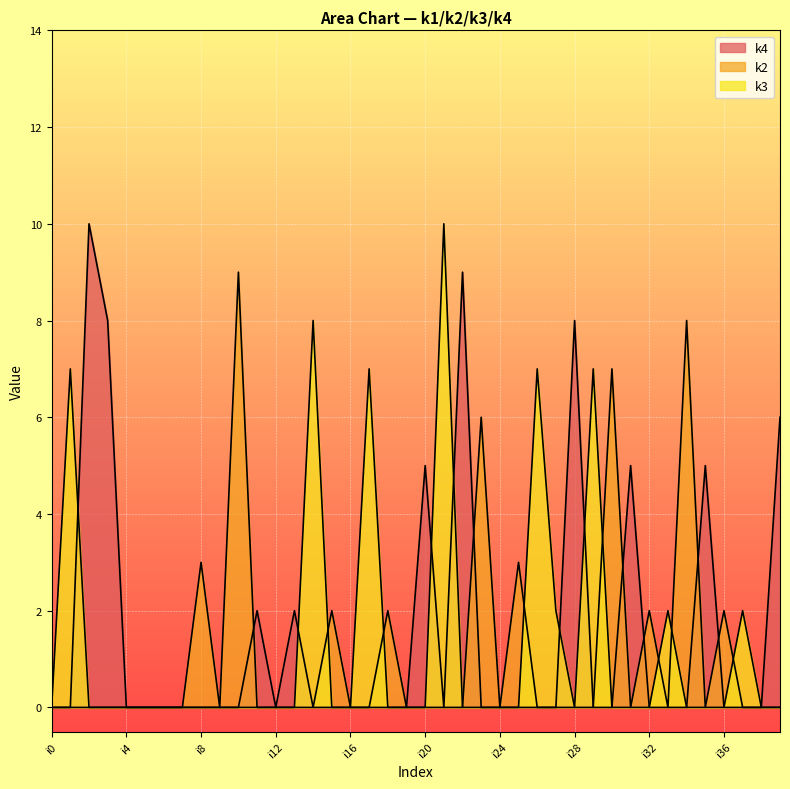

What is the value of the k2 point at the 31st from the left?

7